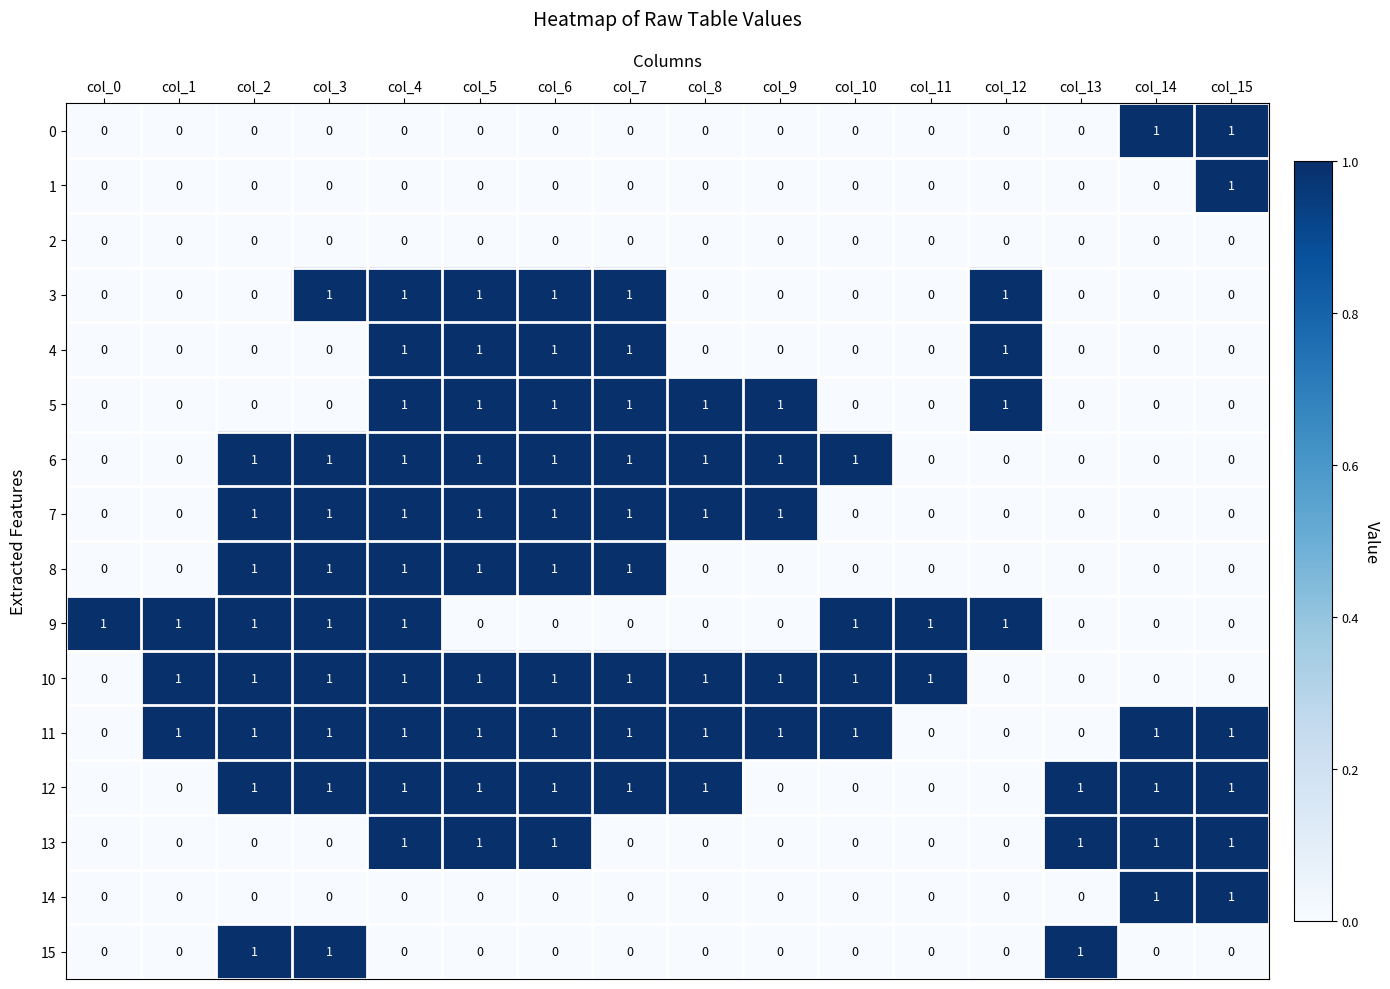

Which series has the largest total across all categories?

11